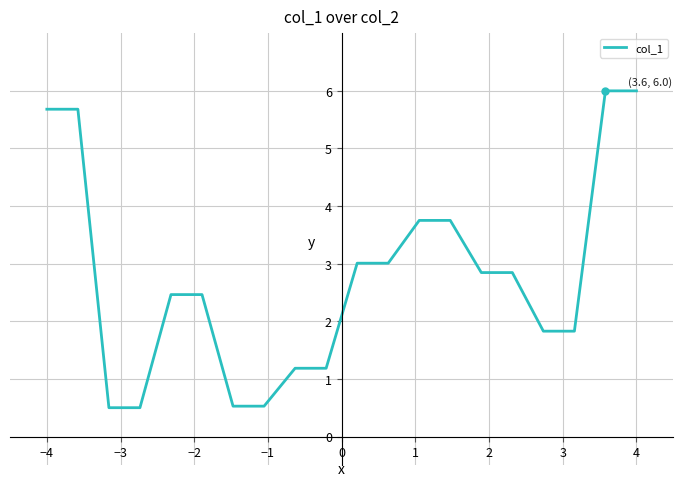

How many lines are shown in the chart?

1